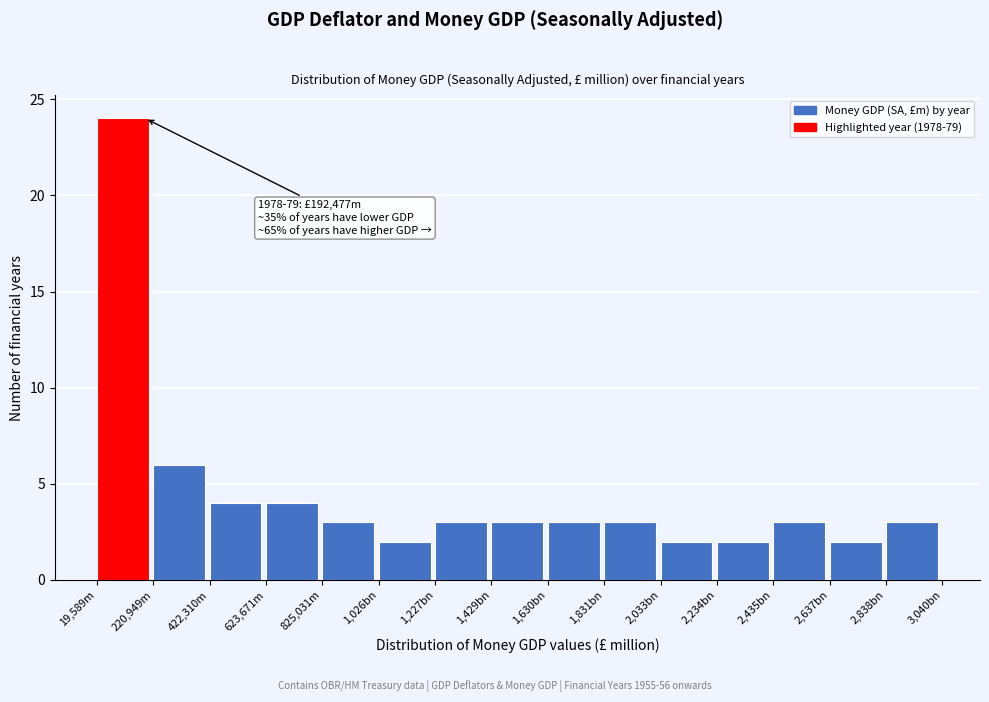

Reading left to right, list all the values displayed in this chart.

19,589m=24	220,949m=6	422,310m=4	623,671m=4	825,031m=3	1,026bn=2	1,227bn=3	1,429bn=3	1,630bn=3	1,831bn=3	2,033bn=2	2,234bn=2	2,435bn=3	2,637bn=2	2,838bn=3